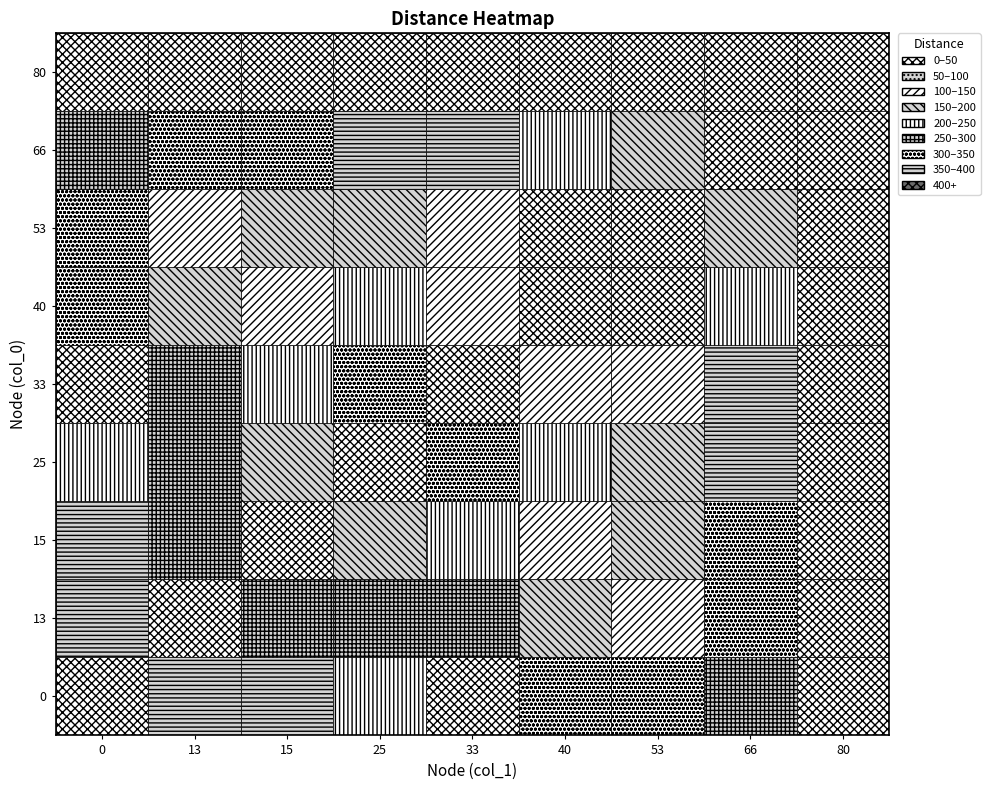

At which label is 40 closest to 171?

13